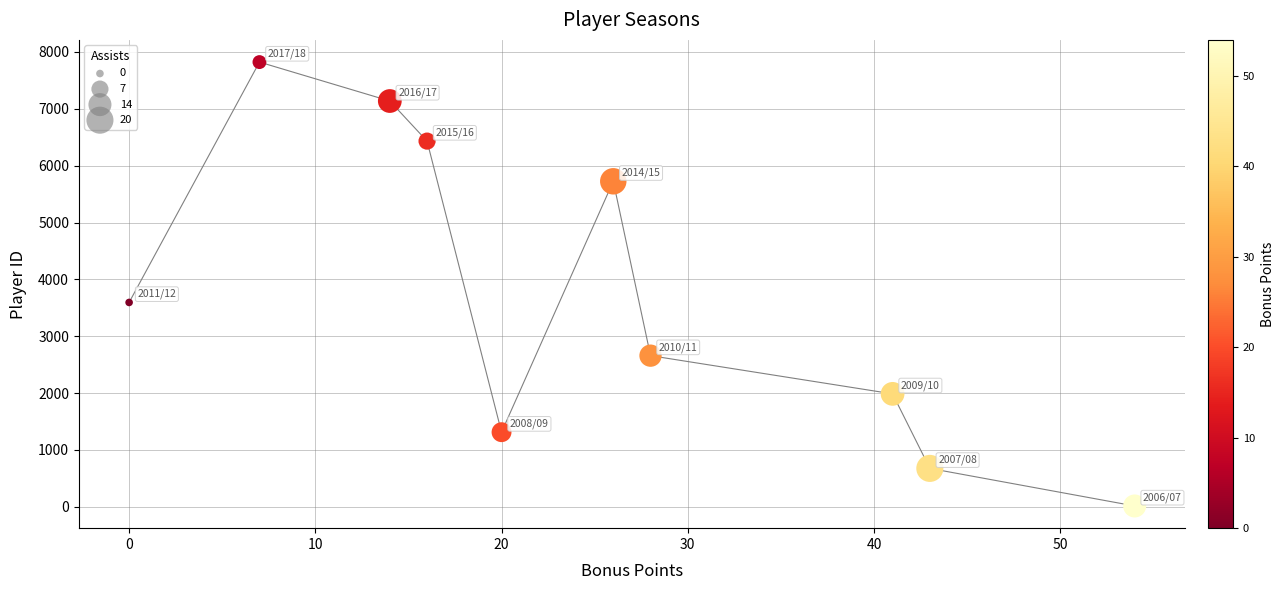

What Y value in the scatter plot is closest to 3918?

3594